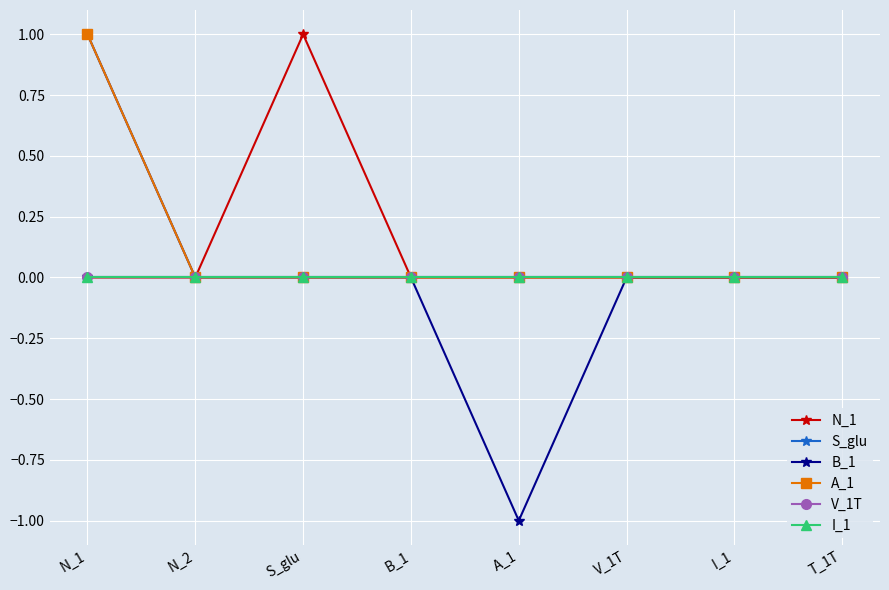

Reading right to left, extract all data points from this chart.

N_1: T_1T=0	I_1=0	V_1T=0	A_1=0	B_1=0	S_glu=1	N_2=0	N_1=0
S_glu: T_1T=0	I_1=0	V_1T=0	A_1=0	B_1=0	S_glu=0	N_2=0	N_1=0
B_1: T_1T=0	I_1=0	V_1T=0	A_1=-1	B_1=0	S_glu=0	N_2=0	N_1=1
A_1: T_1T=0	I_1=0	V_1T=0	A_1=0	B_1=0	S_glu=0	N_2=0	N_1=1
V_1T: T_1T=0	I_1=0	V_1T=0	A_1=0	B_1=0	S_glu=0	N_2=0	N_1=0
I_1: T_1T=0	I_1=0	V_1T=0	A_1=0	B_1=0	S_glu=0	N_2=0	N_1=0